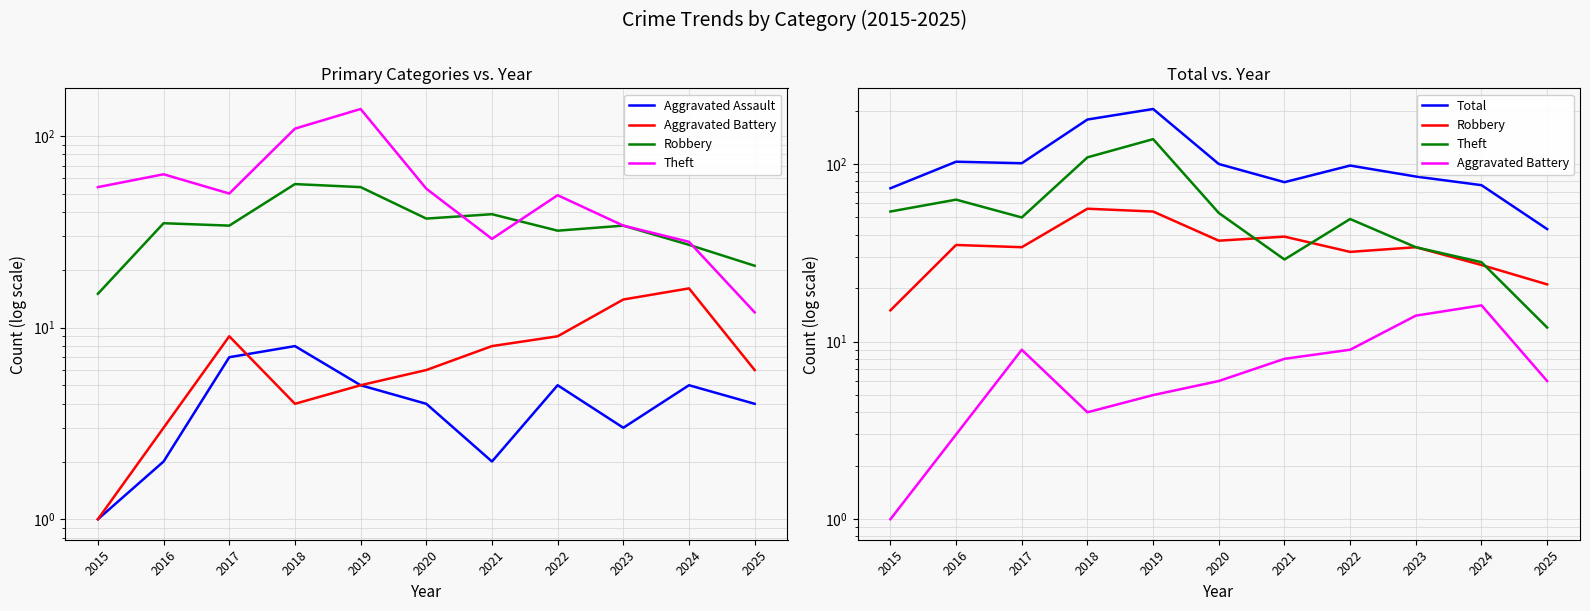

How many interior local valleys does the Theft series have?

2